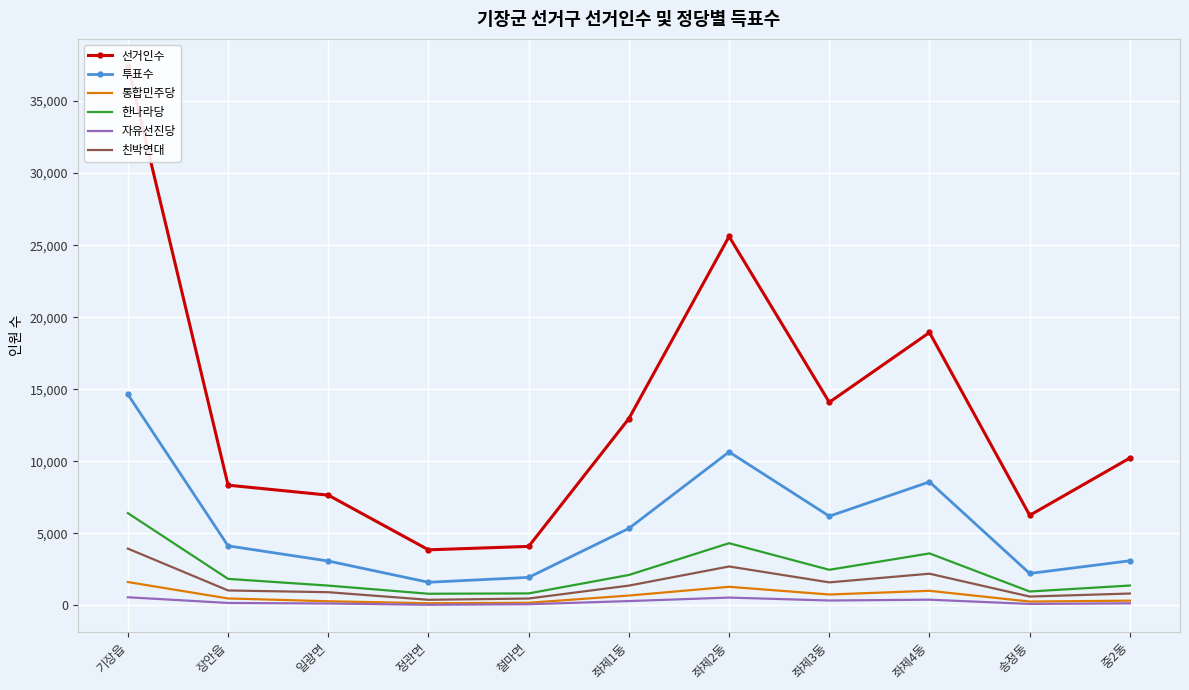

Where is the first local minimum for 한나라당?

정관면